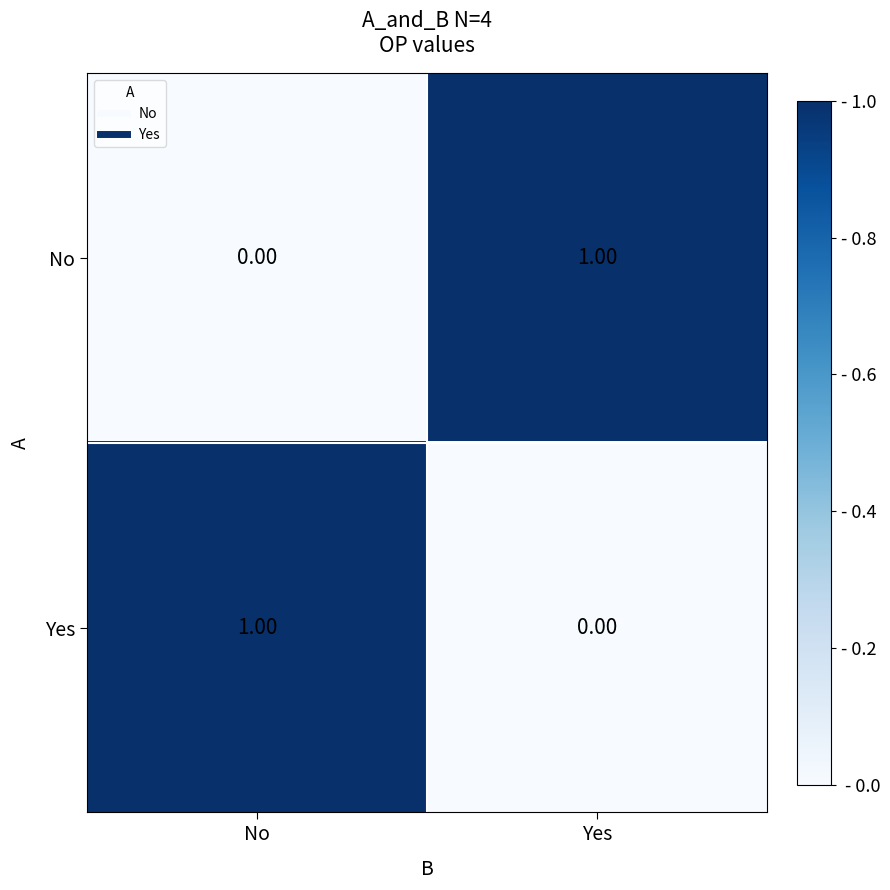

Is the value of No at Yes greater than the value of Yes at Yes?

Yes